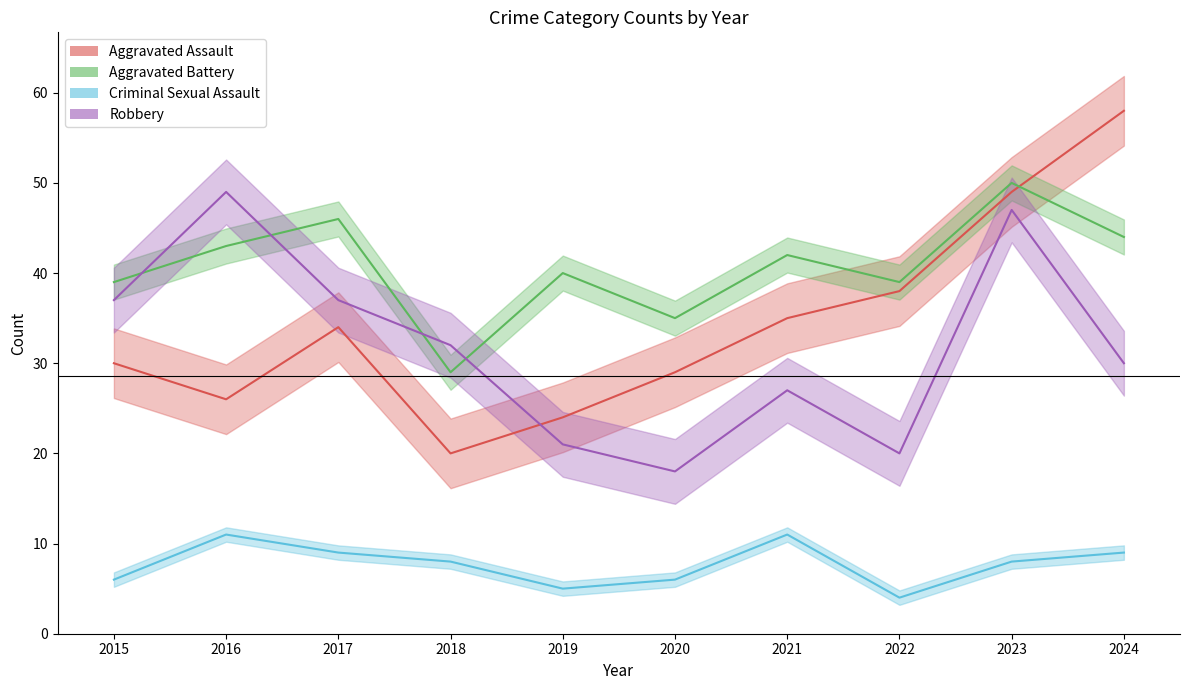

Which series has the largest range (max minus min)?

Aggravated Assault